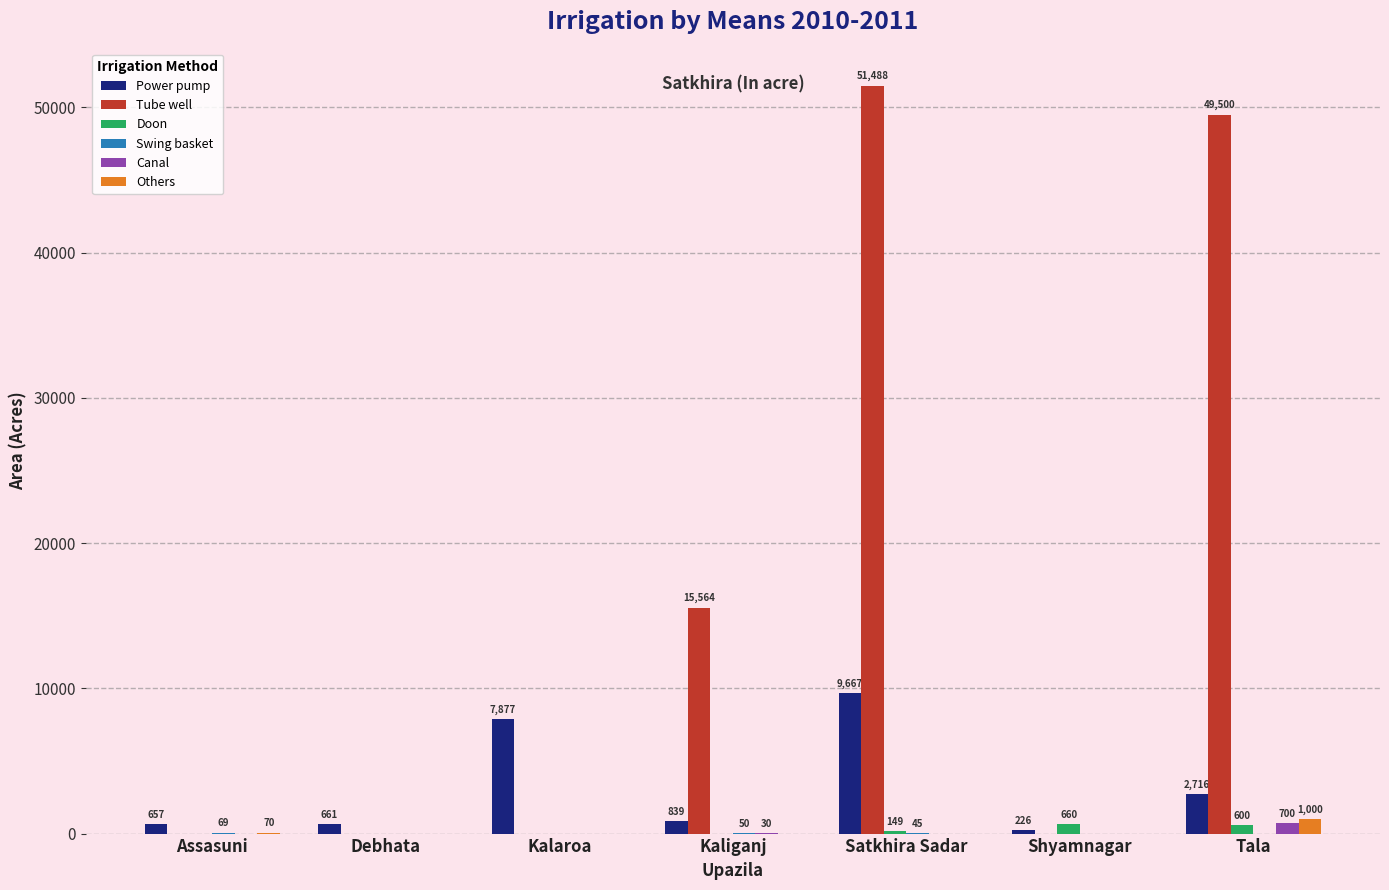

Which series has the largest total across all categories?

Tube well